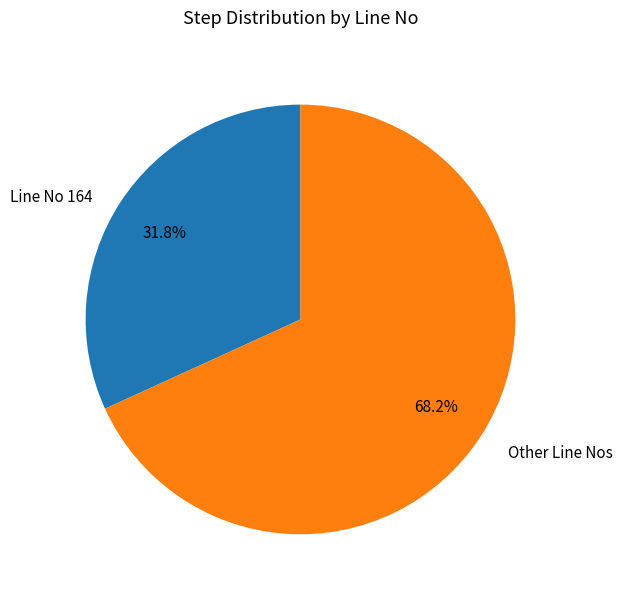

To the nearest percent, what is the average slice percentage?

50%